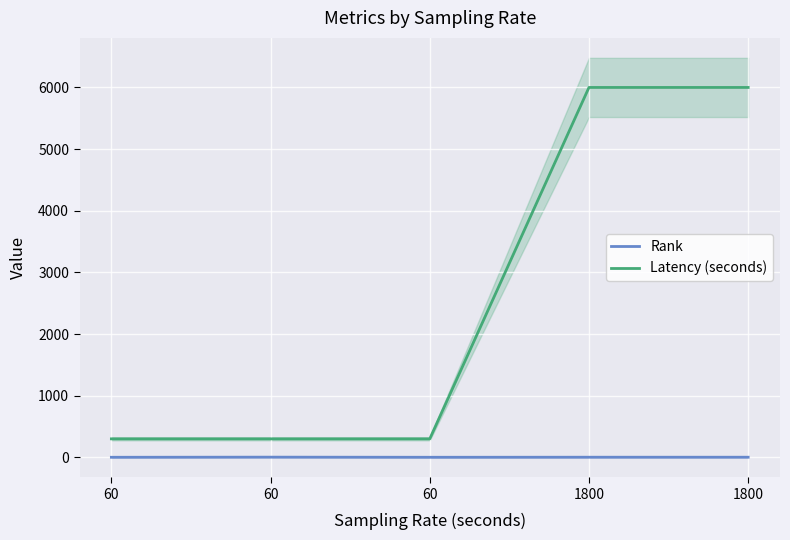

List the labels in order of Latency (seconds) value, largest first.

1800, 1800, 60, 60, 60